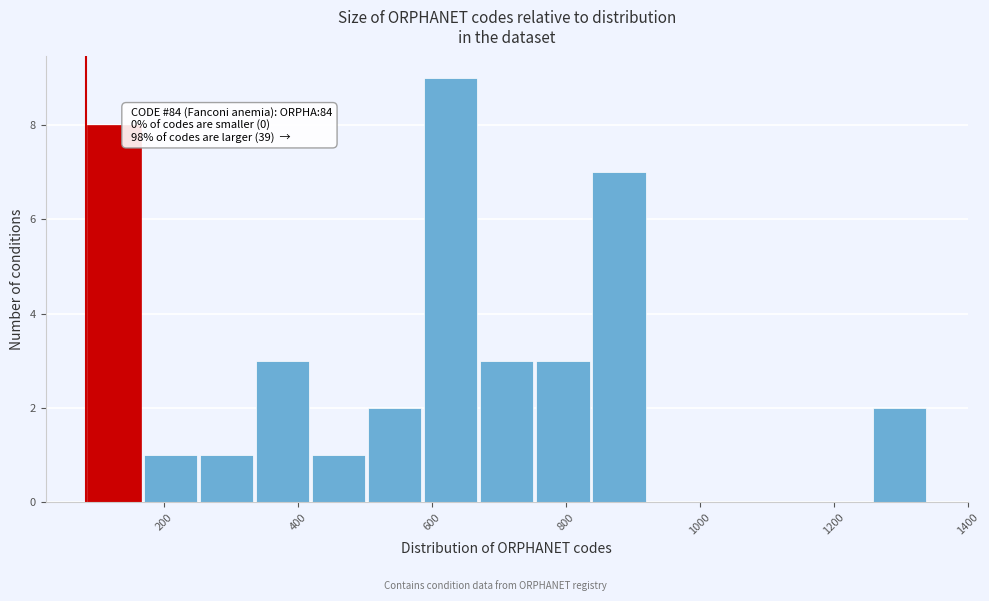

Which range on the x-axis has the tallest bar?

580 to 680